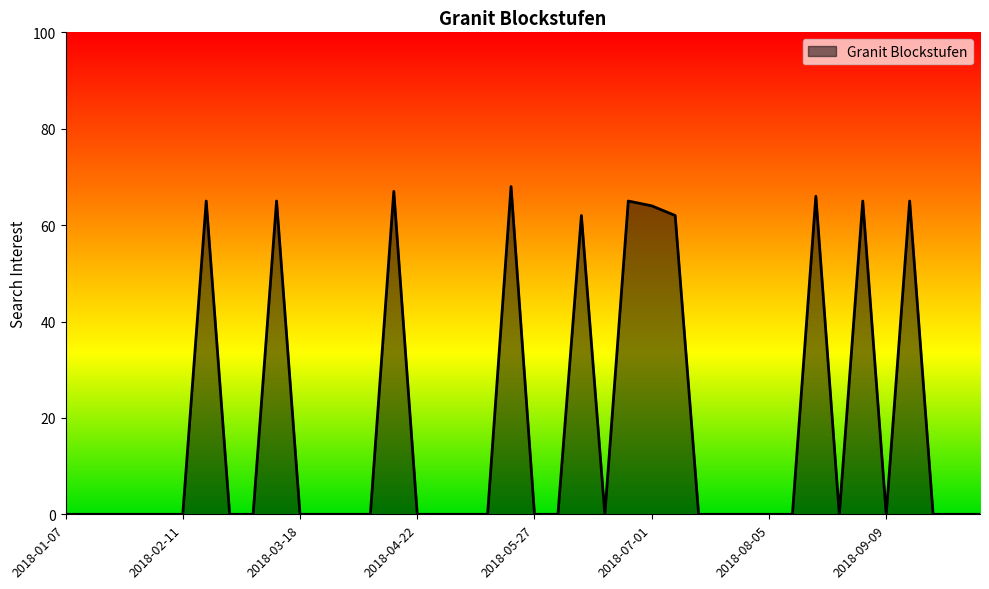

What is the difference between the maximum and minimum values?

68